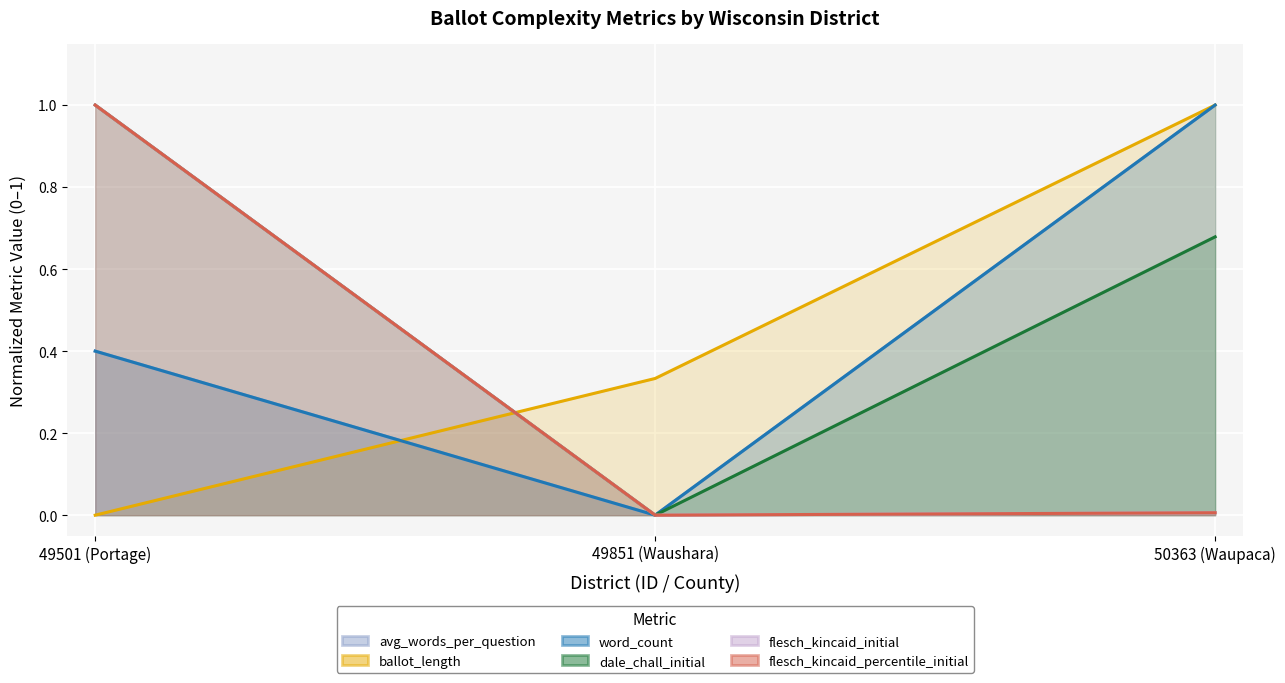

At which label is flesch_kincaid_percentile_initial closest to 0?

49851 (Waushara)